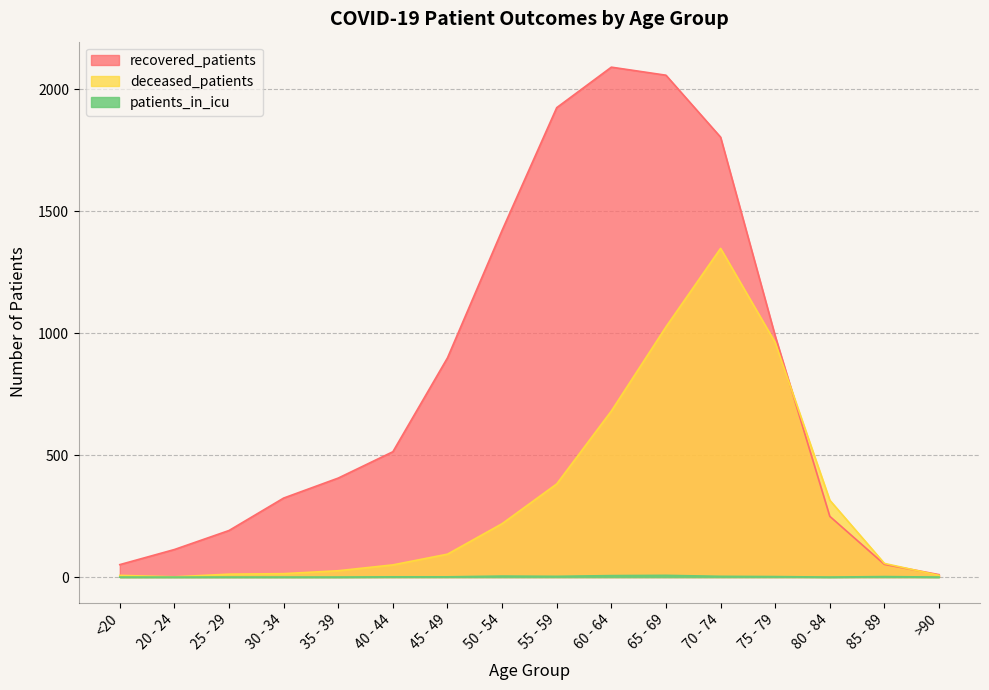

Which series has the largest total across all categories?

recovered_patients